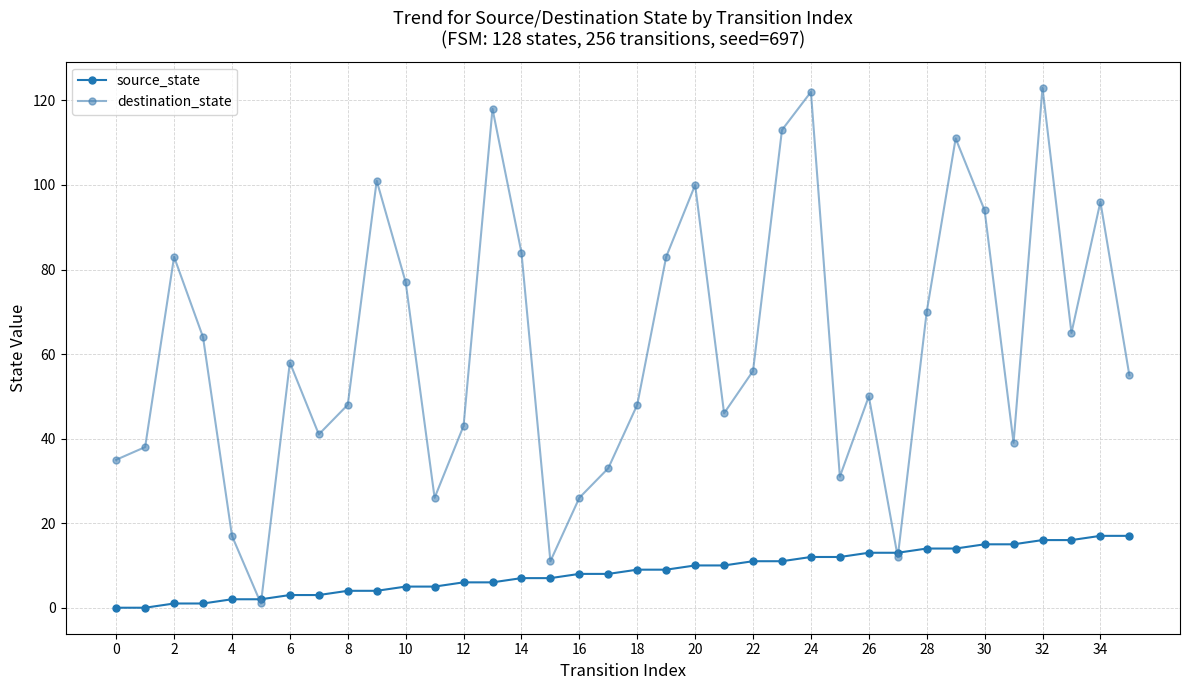

What is the highest value of the destination_state series?

123